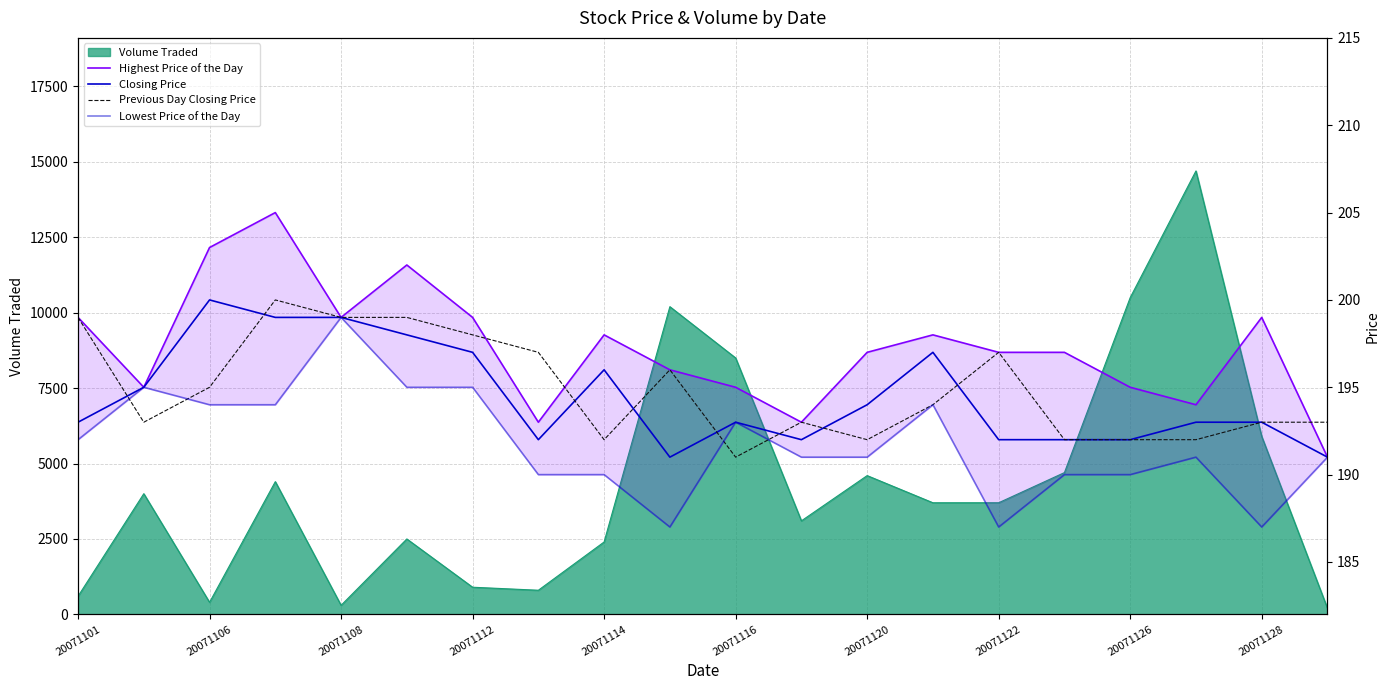

How many Previous Day Closing Price values are between 192 and 198?

15